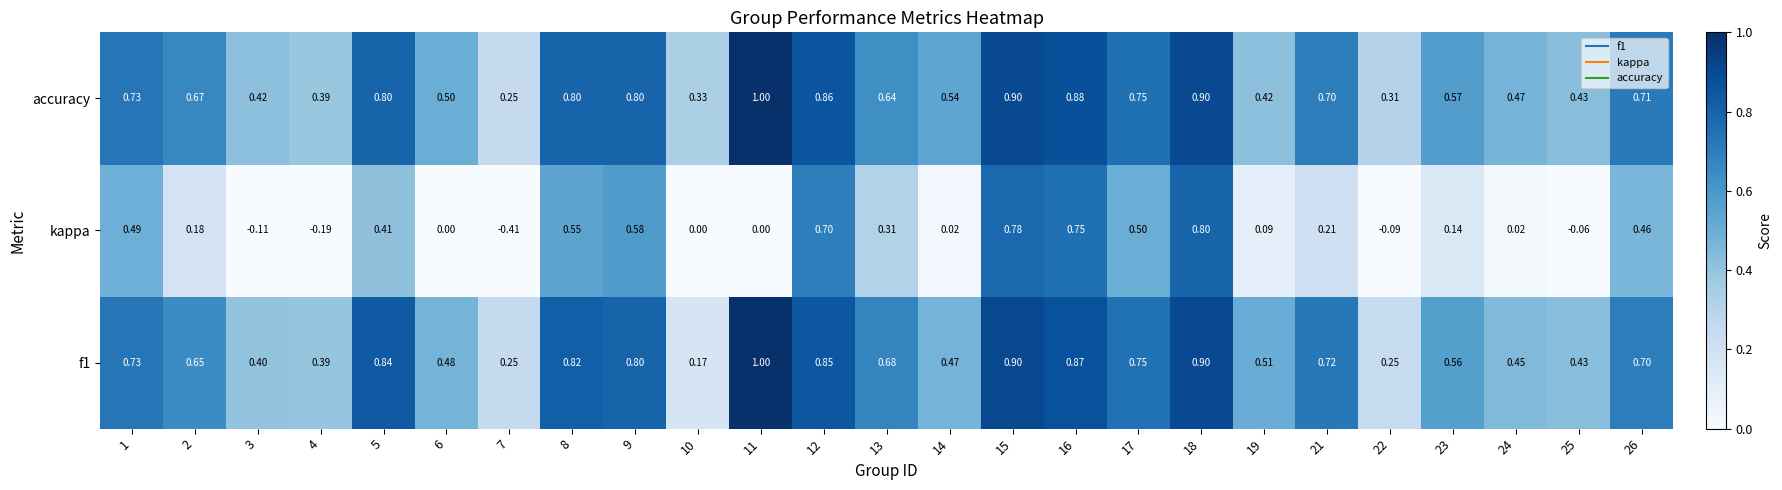

Which series changed the most between 1 and 14?

kappa